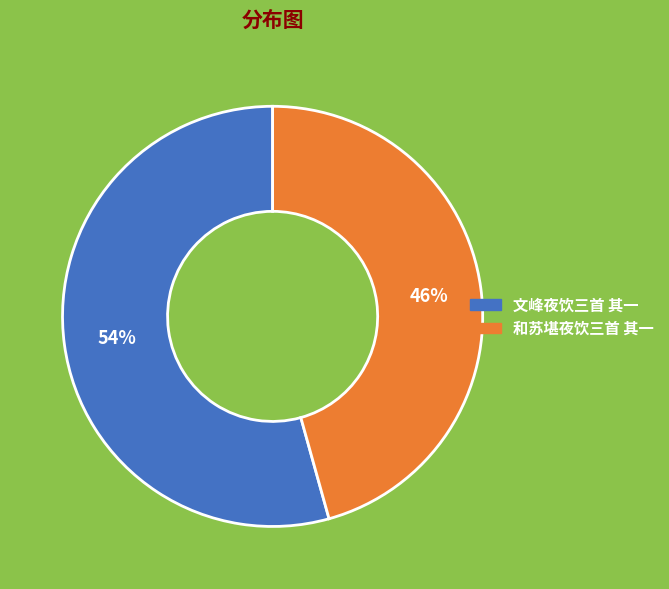

The 文峰夜饮三首 其一 slice represents 63% of the pie. True or false?

False